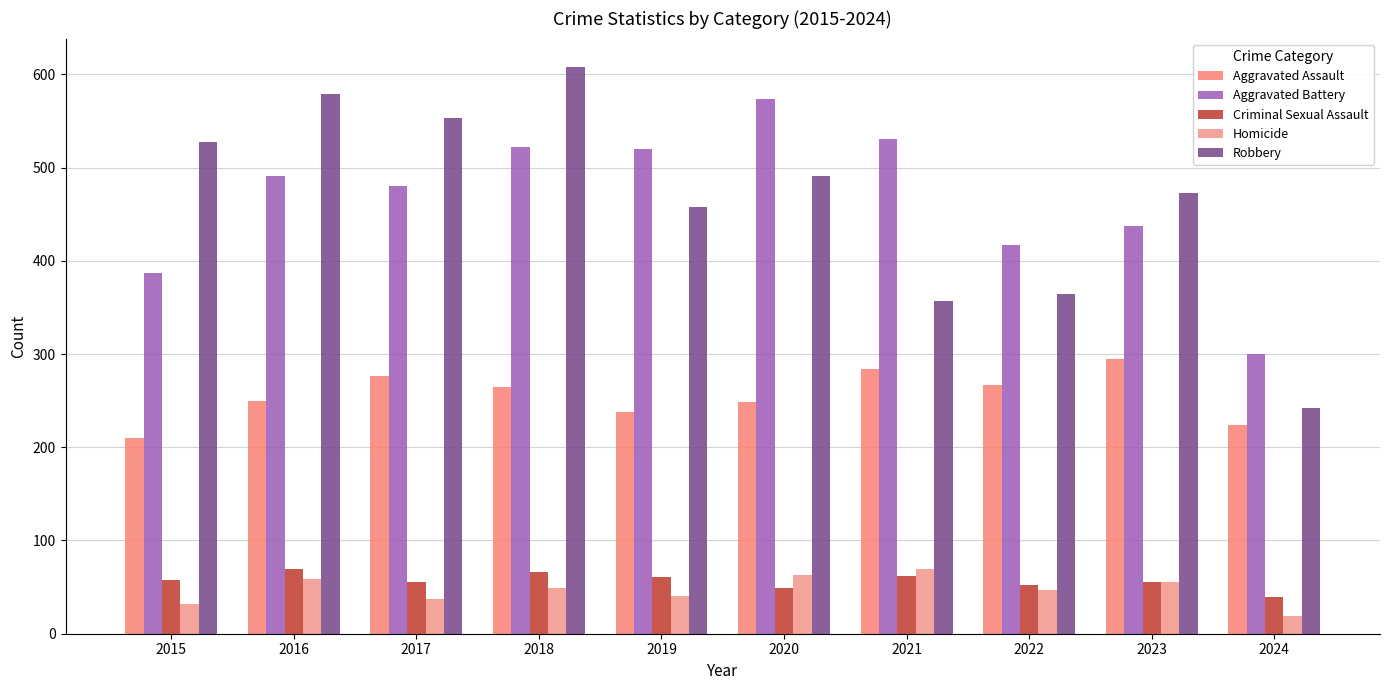

At how many categories does at least one series exceed 420?

8